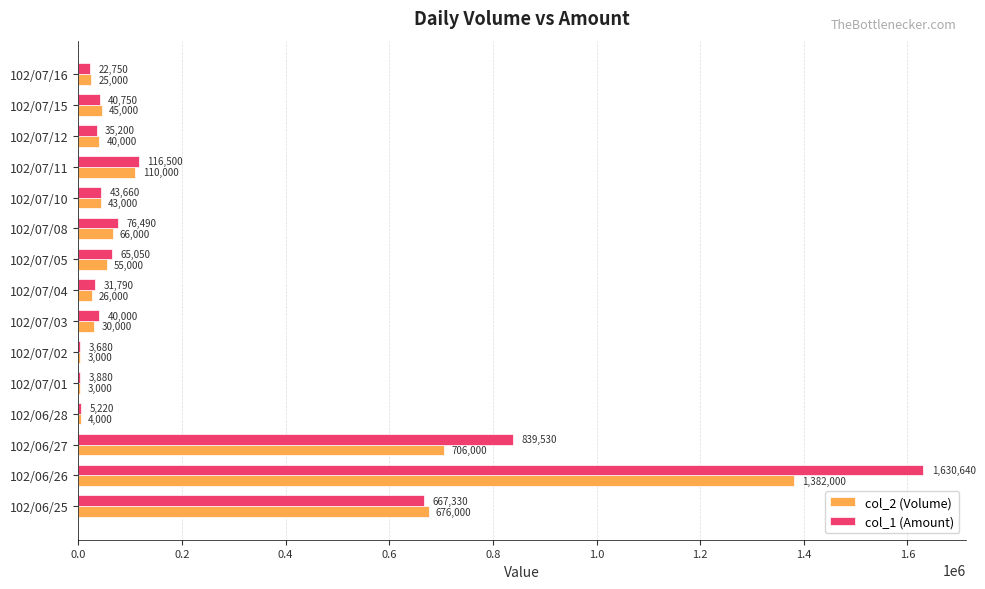

Is it true that col_1 (Amount) equals 76490 at 102/07/08?

True